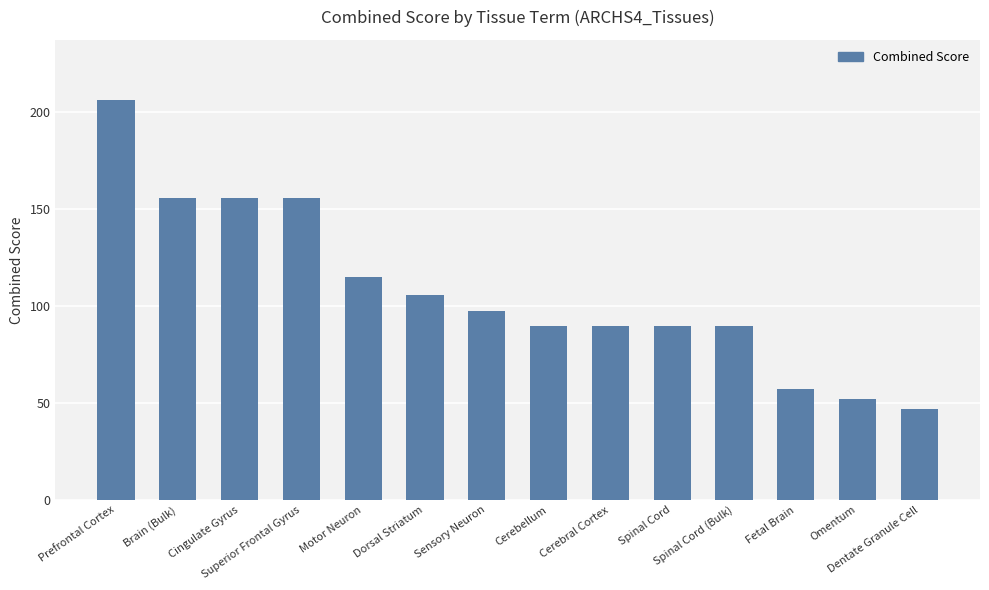

Which category has the lowest value across all series?

Dentate Granule Cell